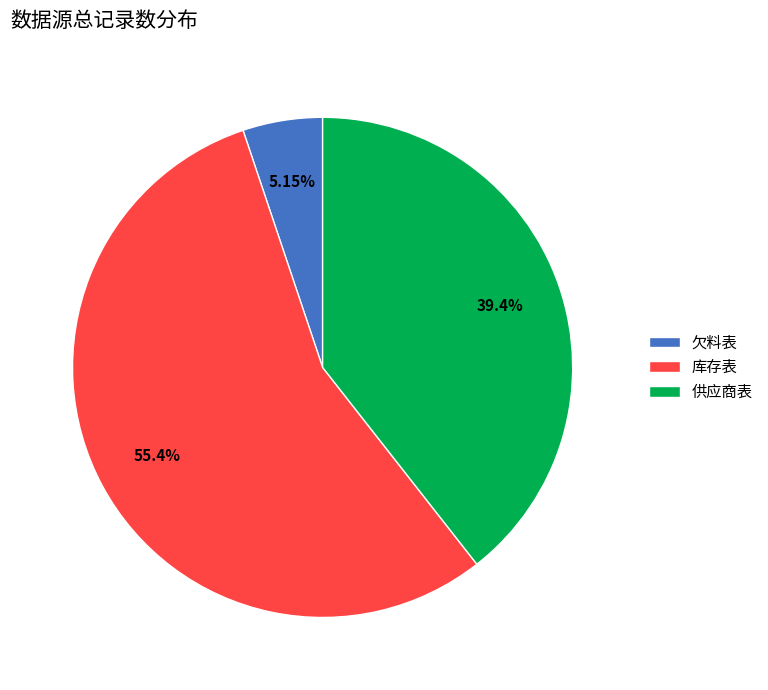

How many slices are in this pie chart?

3